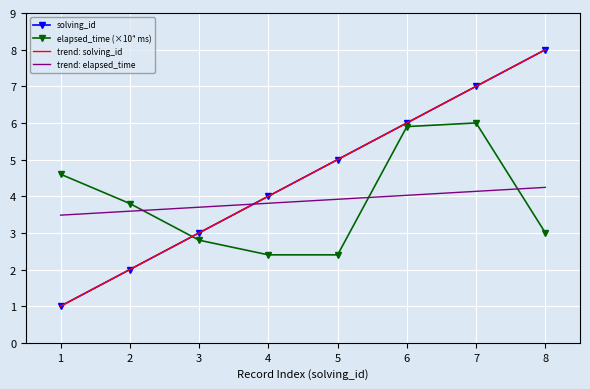

Which series has the largest total across all categories?

solving_id